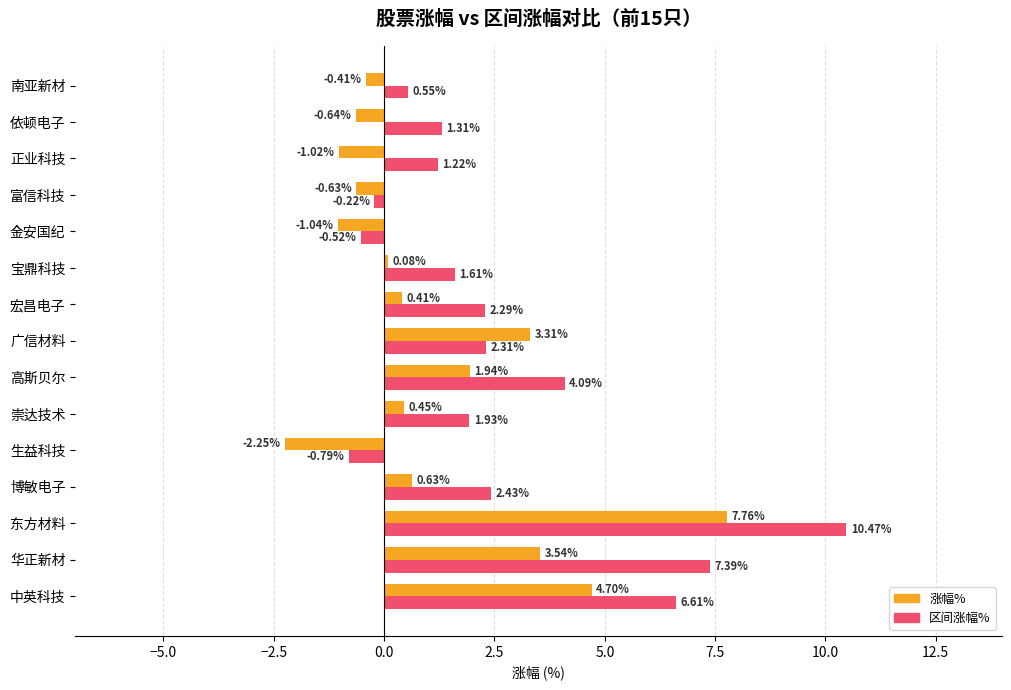

At which label does 涨幅% reach its peak?

东方材料